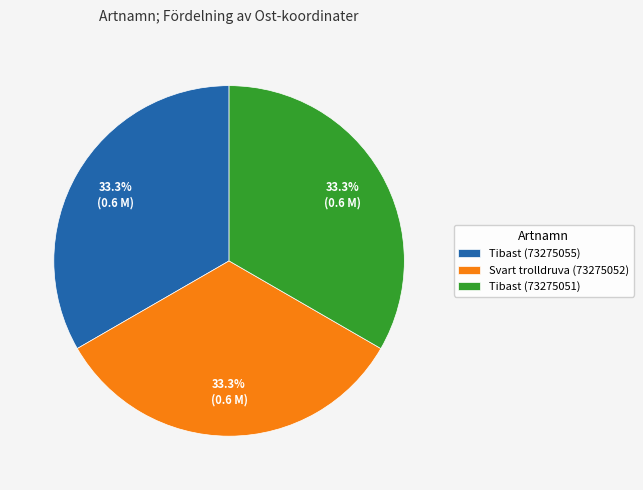

Is the sum of Svart trolldruva (73275052) and Tibast (73275055) greater than half?

Yes